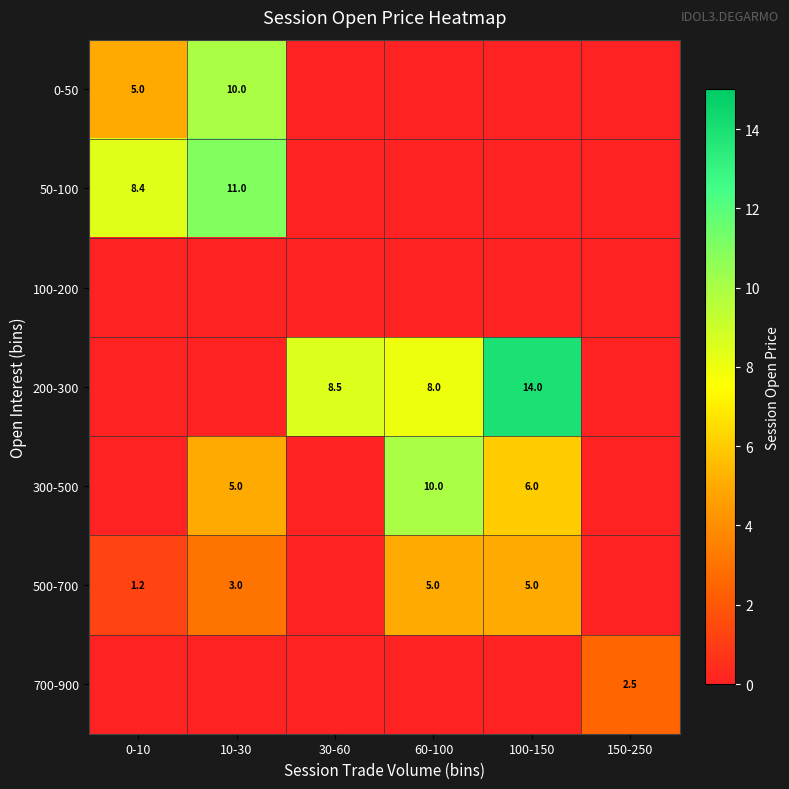

What is the highest value of the 500-700 series?

5.0